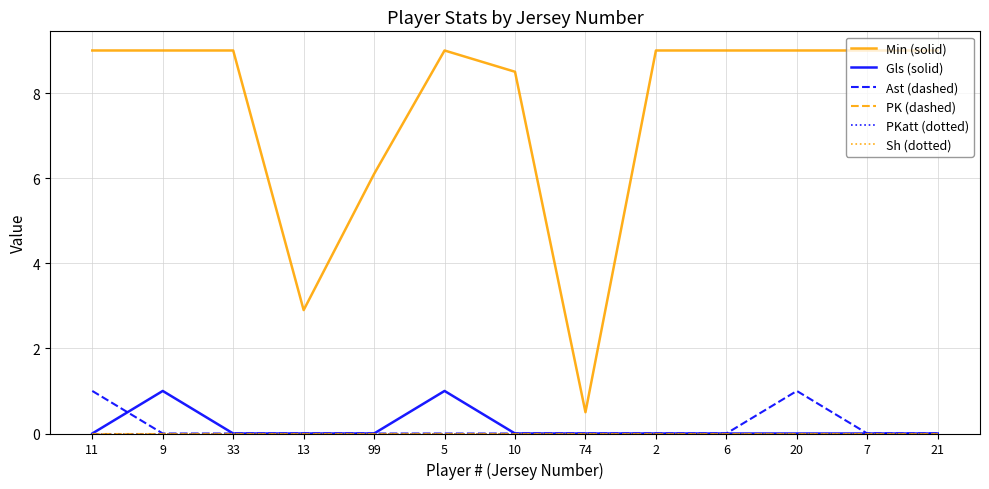

Does the chart display data point markers on the line(s)?

No